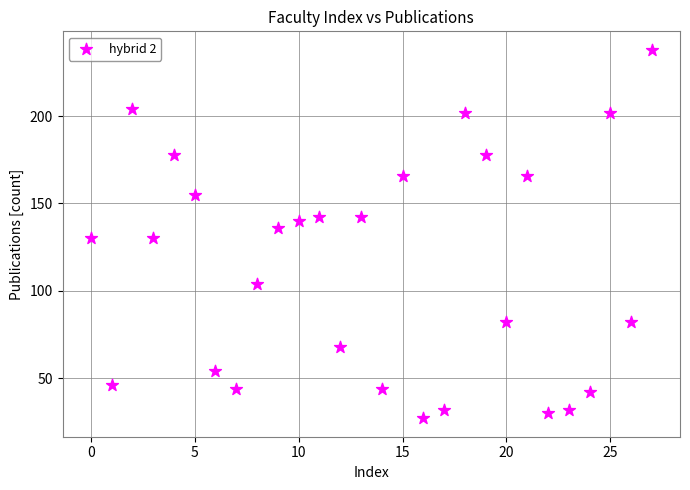

What is the range of Y values (max minus min)?

211